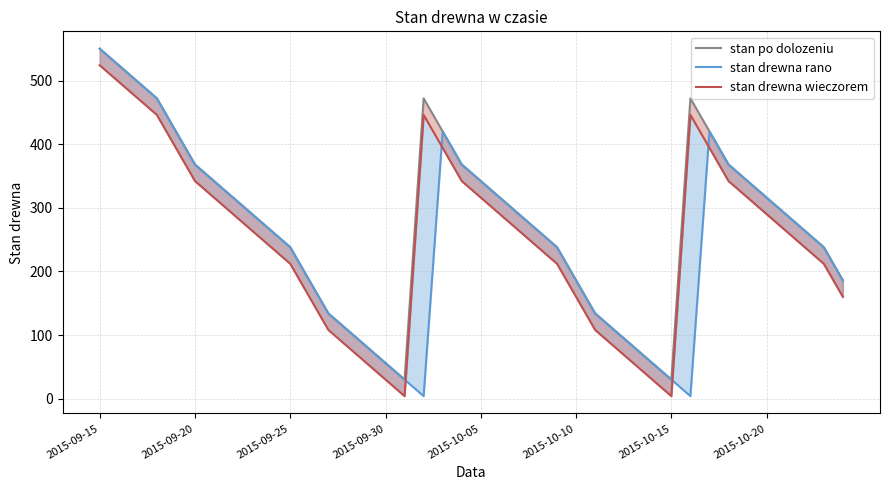

What is the difference between the second highest and second lowest values in the stan po dolozeniu series?

494